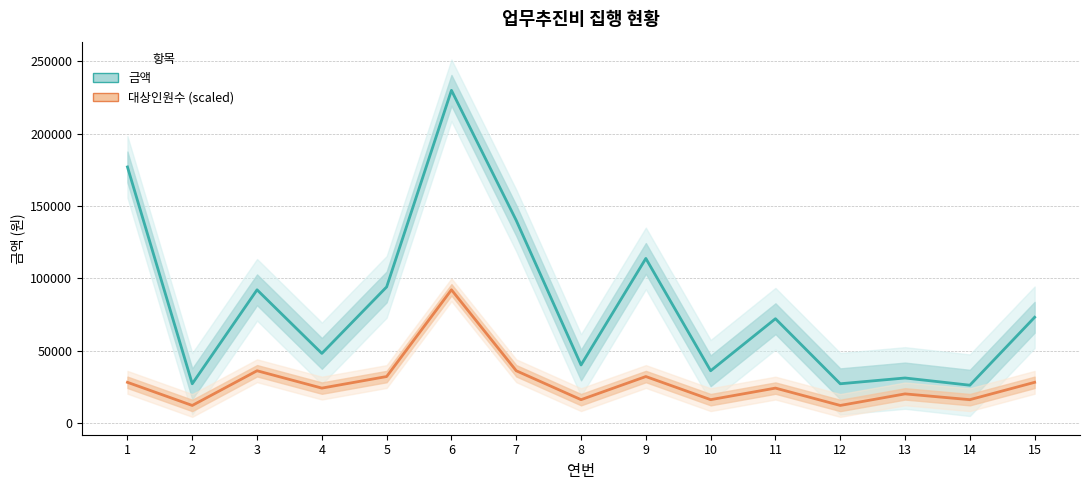

Read the 금액 value at 7, to the nearest 100.

140000